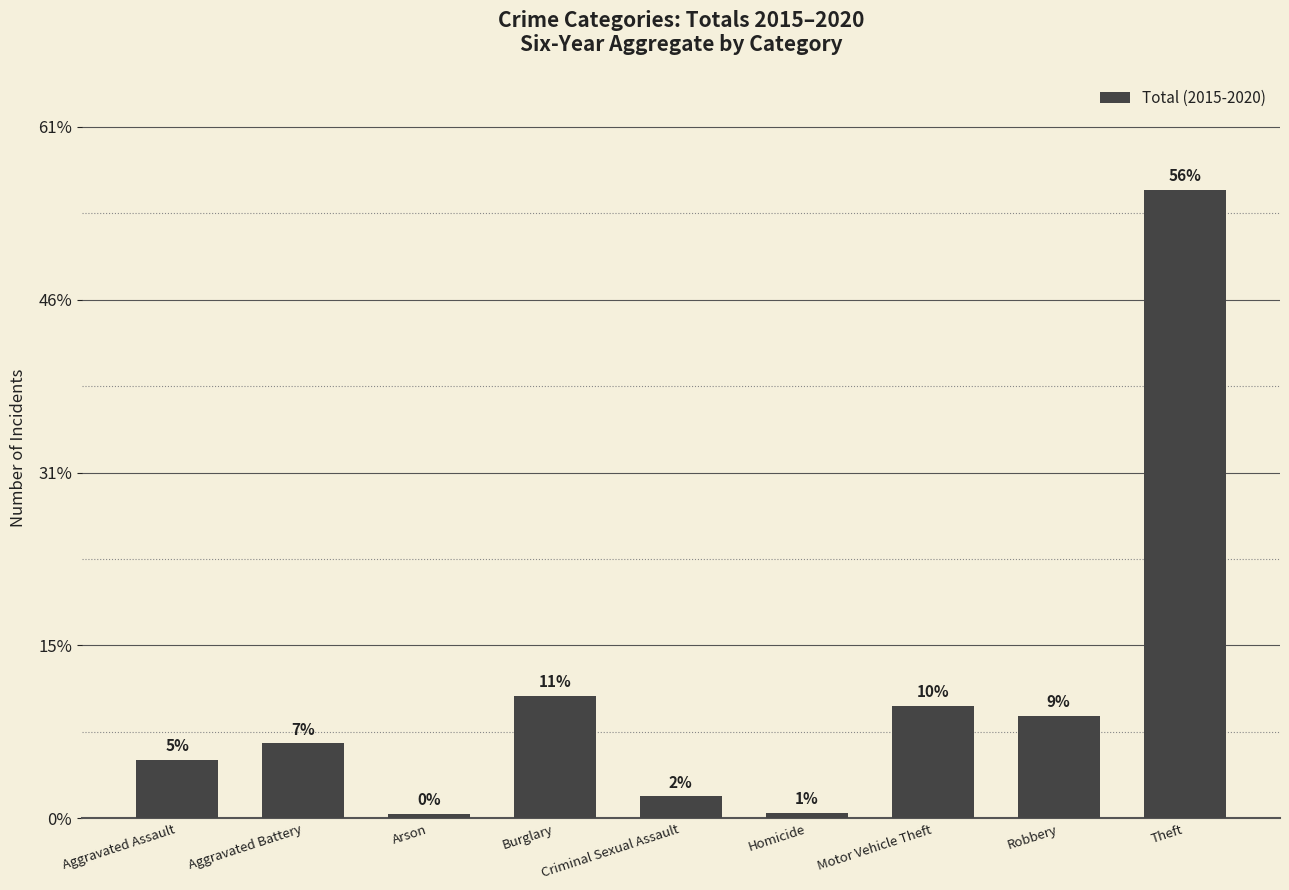

Approximately how many times larger is the value at Homicide compared to Motor Vehicle Theft?

0.1